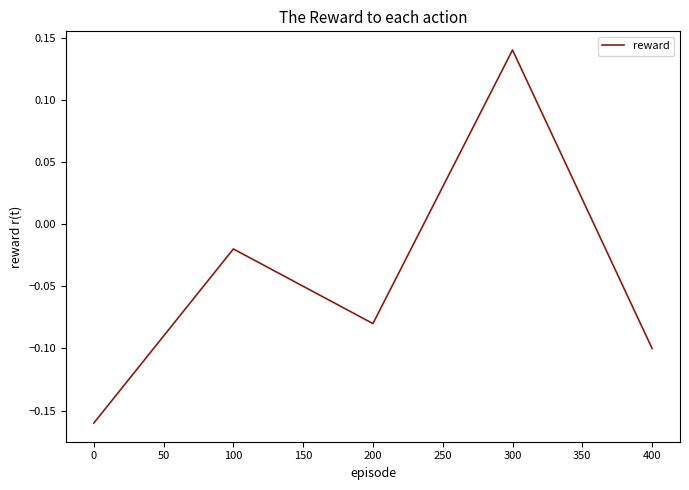

How many values are below 0?

4